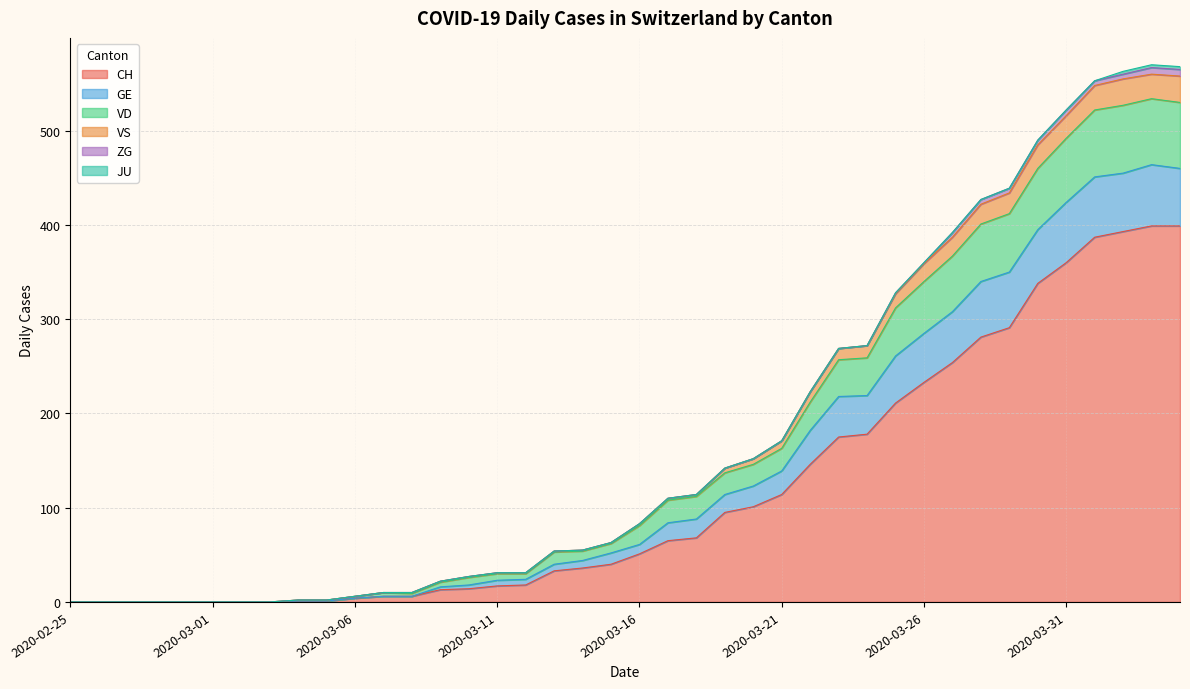

True or false: CH and VS cross at least once.

False